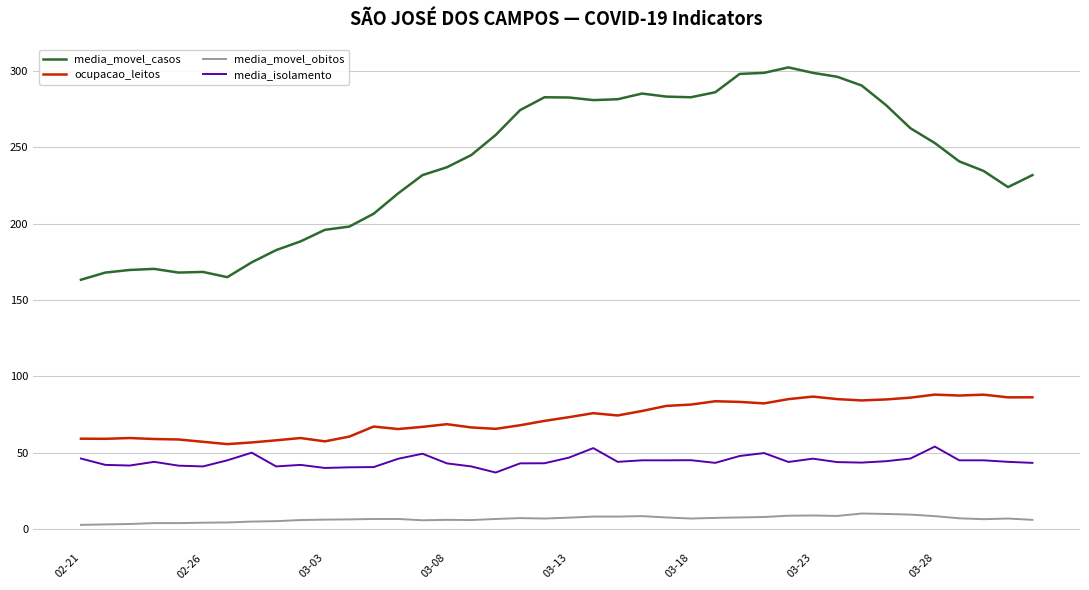

True or false: ocupacao_leitos and media_isolamento cross at least once.

False